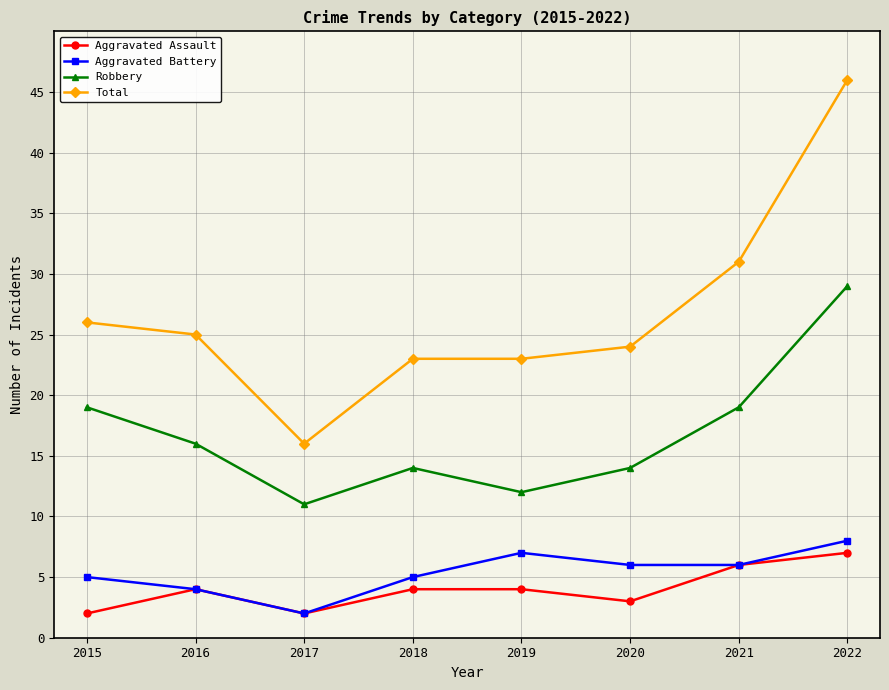

What is the total value across all series at 2020?

47